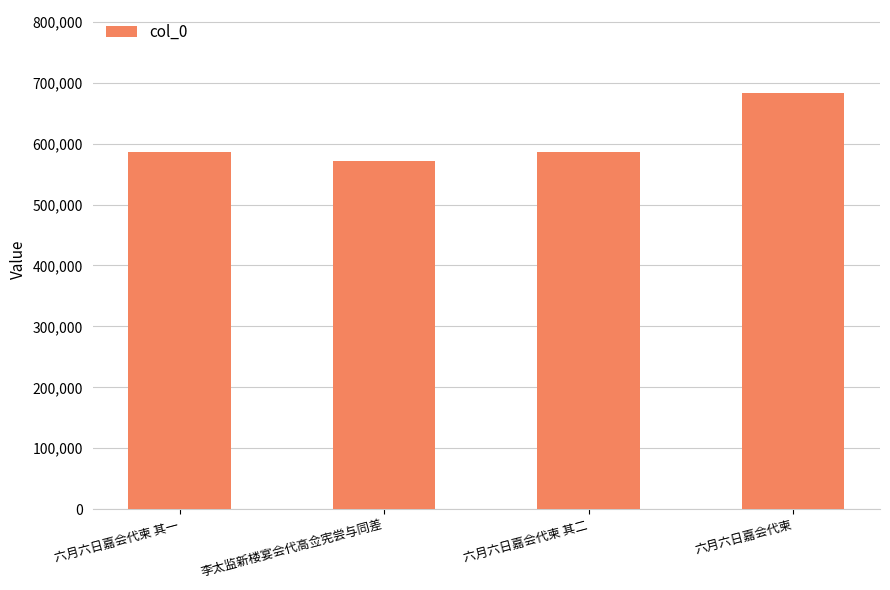

What is the average value?

606584